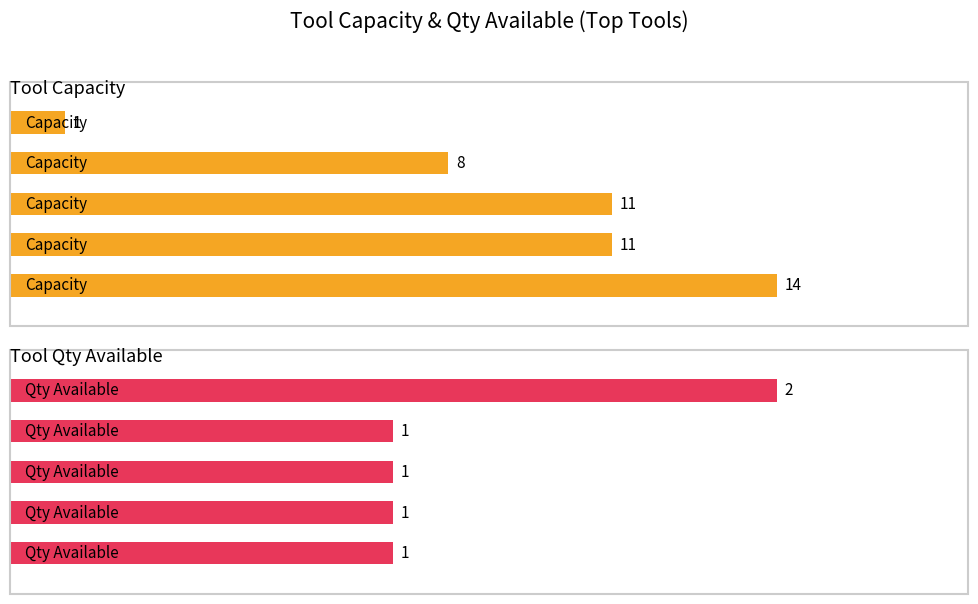

Which series changed the most between Tool 1114 and Tool 1116?

Capacity